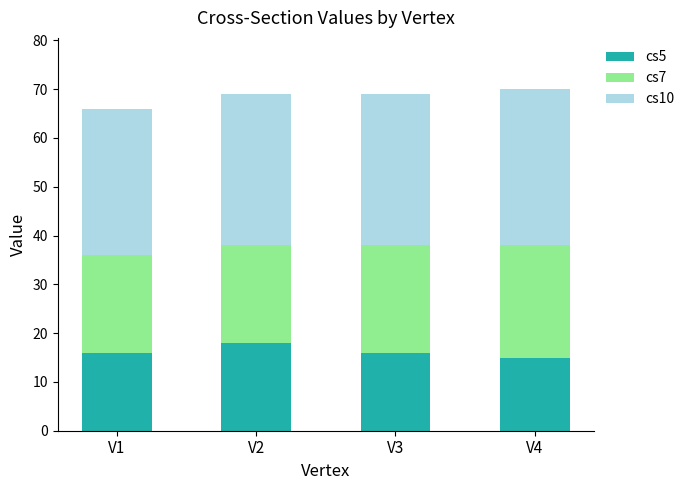

What is the approximate value of cs5 at V4?

15